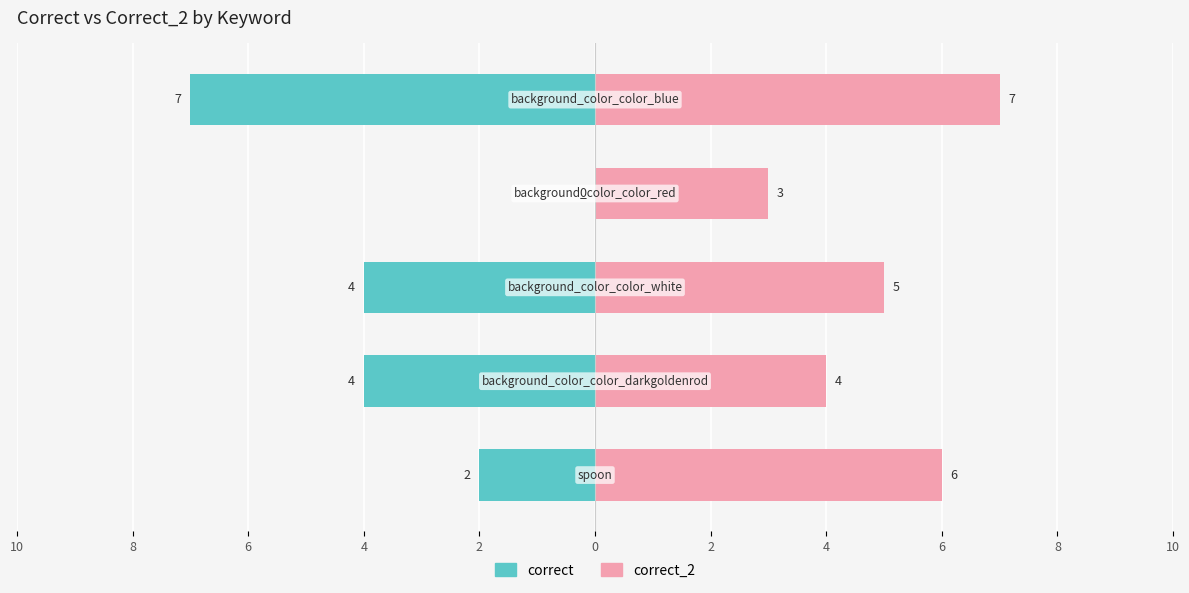

Which series has the largest range (max minus min)?

correct